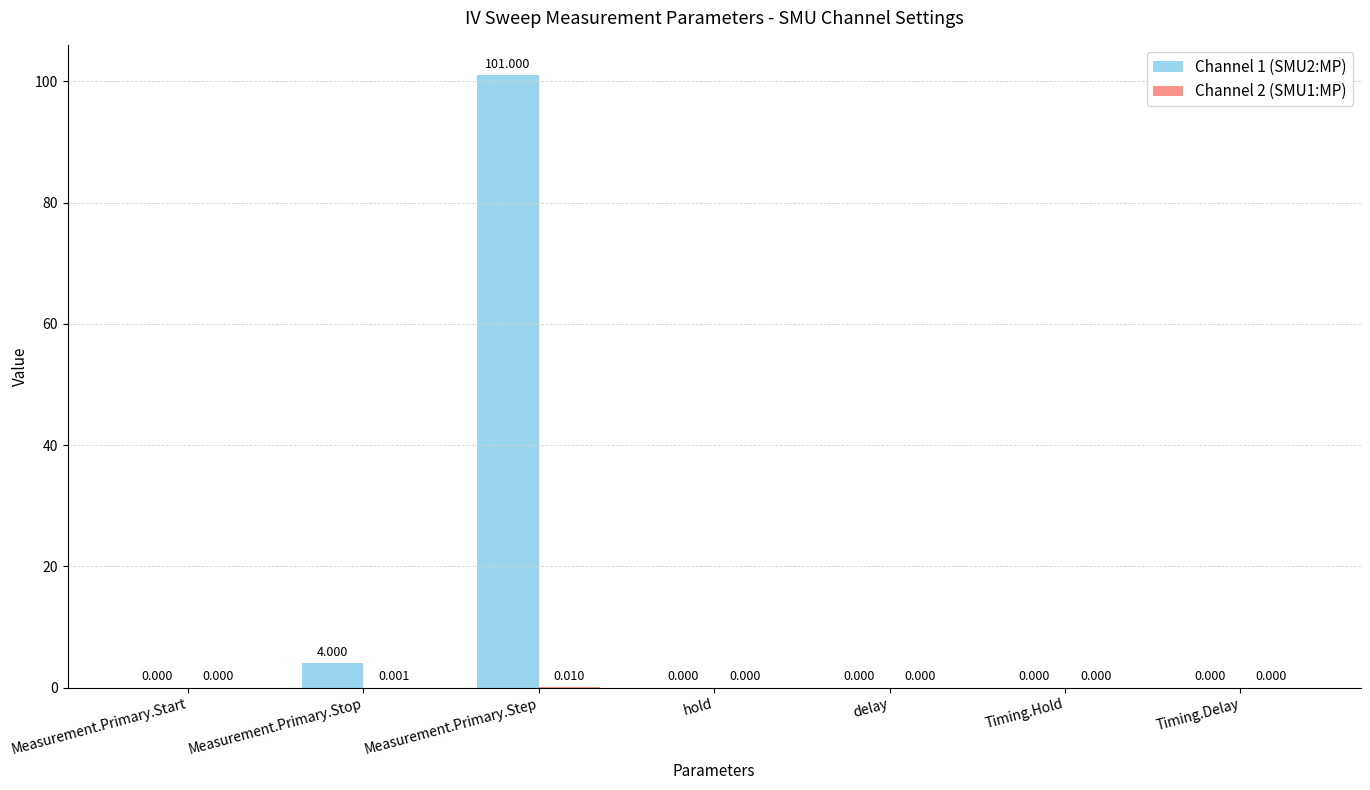

List the series in order of their peak value, highest first.

Channel 1 (SMU2:MP), Channel 2 (SMU1:MP)